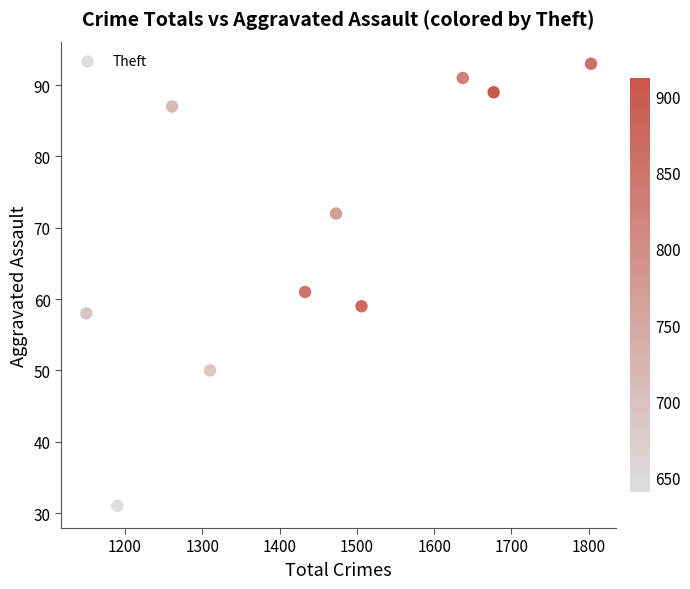

What is the range of X values (max minus min)?

653